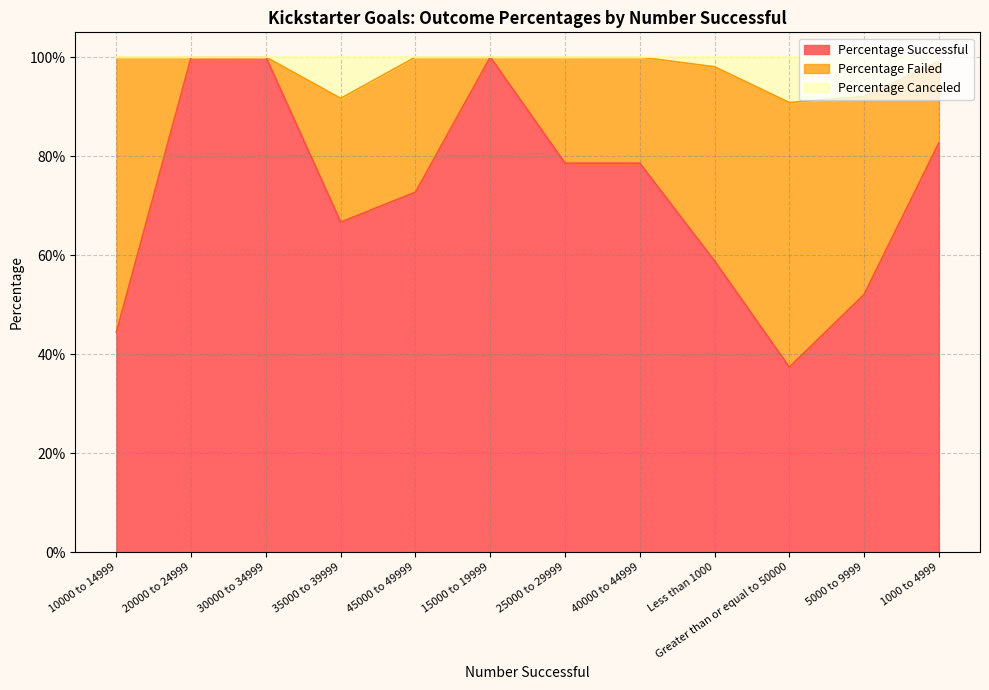

Count the number of data series in this chart.

3